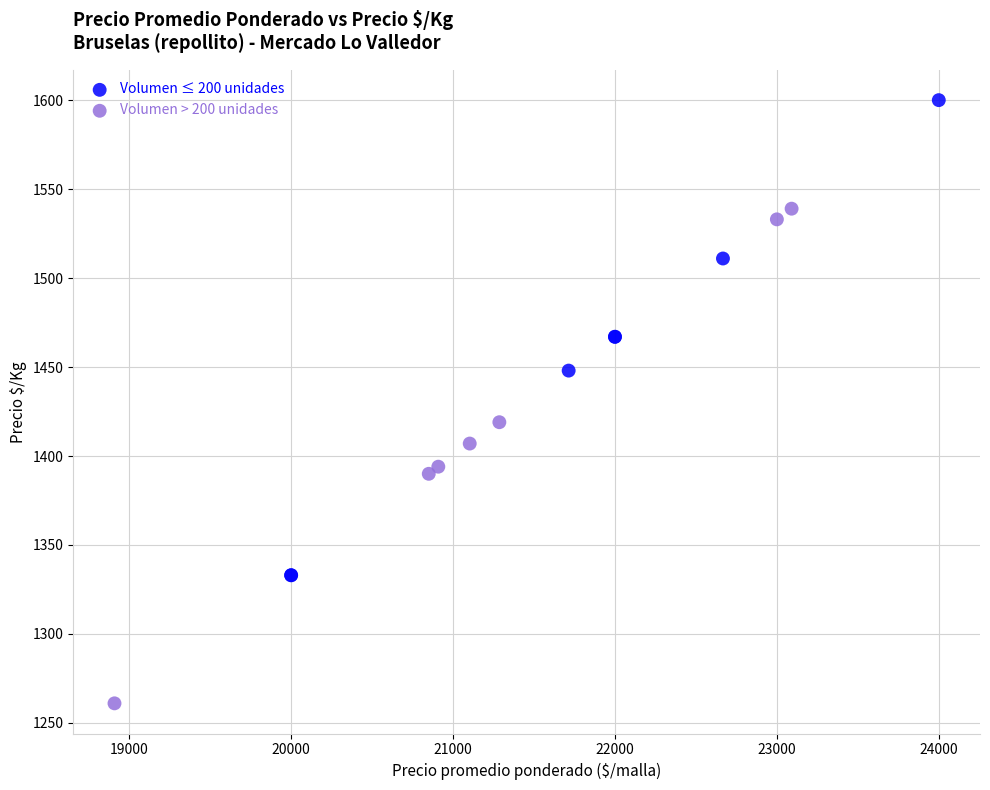

Which series contains the lowest Y value?

Volumen > 200 unidades